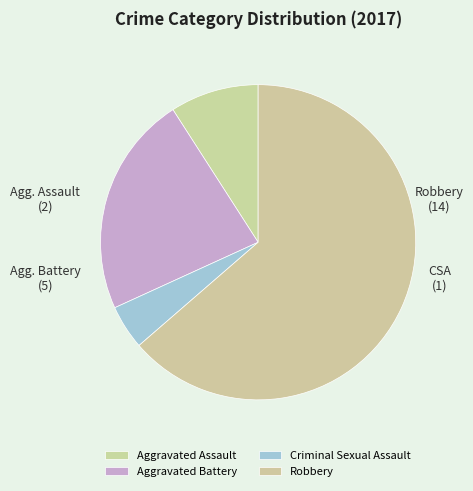

Count the number of slices in the pie.

4